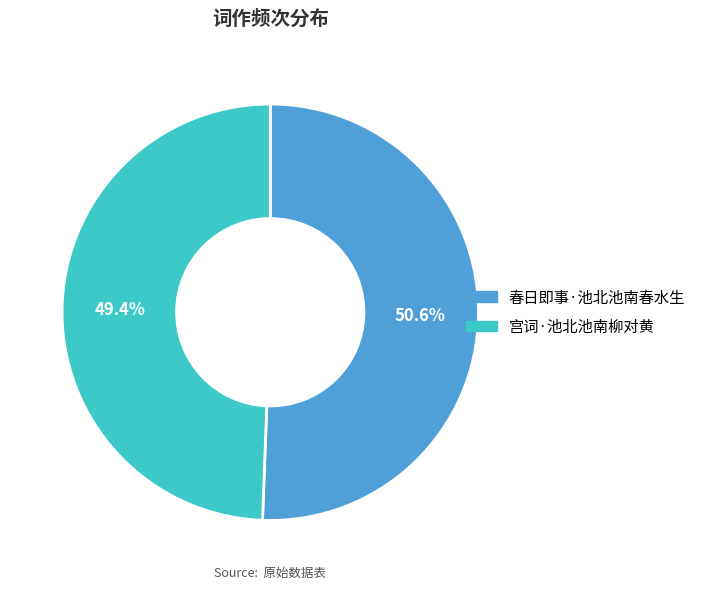

What percentage is the 宫词·池北池南柳对黄 slice, to the nearest percent?

49%